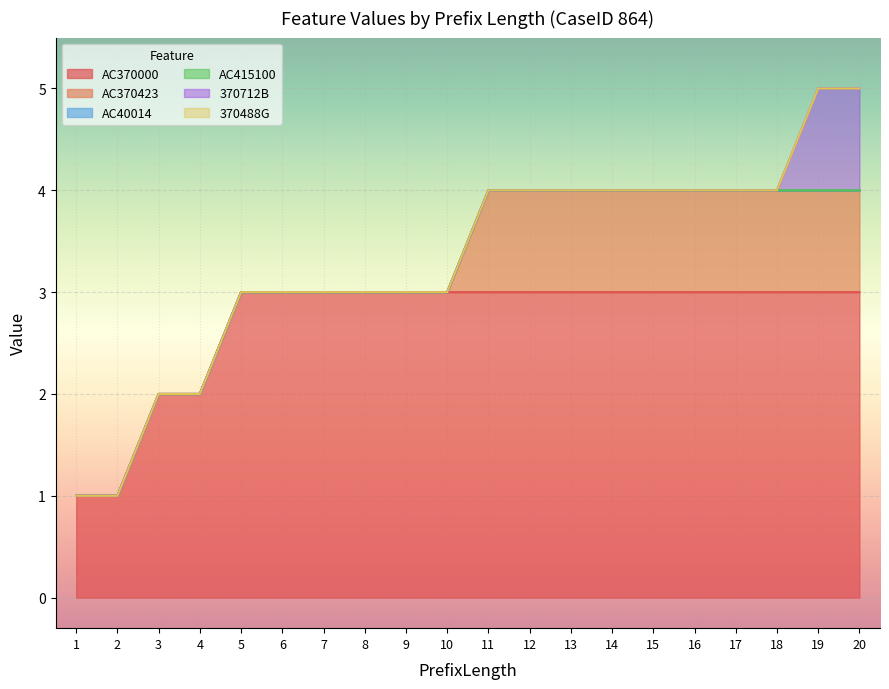

Does the chart display data point markers on the line(s)?

No